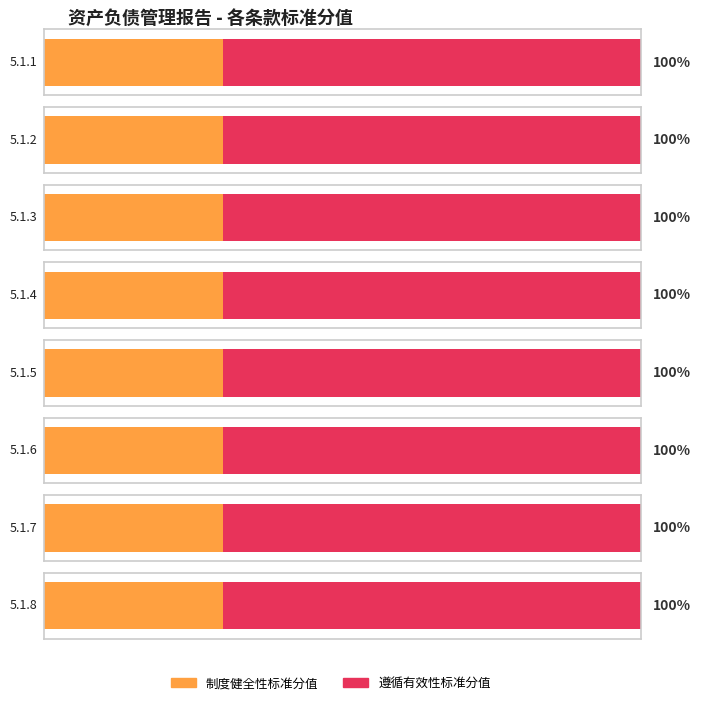

How many bars are there in each group?

2